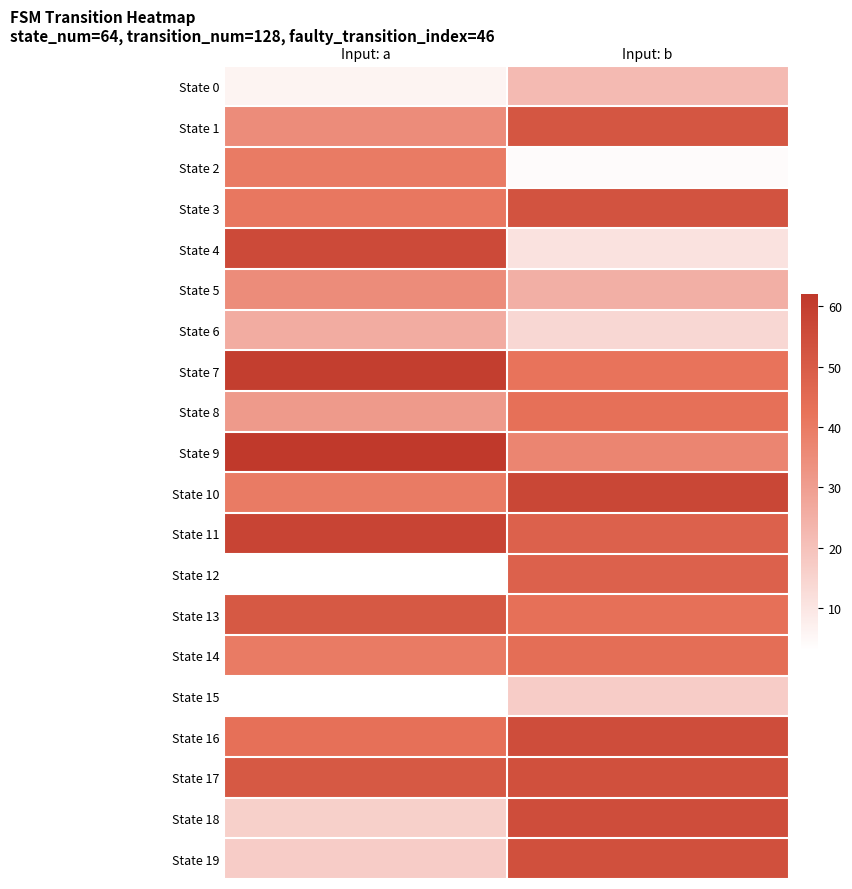

Reading left to right, list all the values displayed in this chart.

State 0: Input: a=6	Input: b=22
State 1: Input: a=35	Input: b=52
State 2: Input: a=40	Input: b=4
State 3: Input: a=41	Input: b=53
State 4: Input: a=56	Input: b=11
State 5: Input: a=35	Input: b=25
State 6: Input: a=26	Input: b=14
State 7: Input: a=60	Input: b=42
State 8: Input: a=31	Input: b=43
State 9: Input: a=62	Input: b=37
State 10: Input: a=40	Input: b=57
State 11: Input: a=58	Input: b=48
State 12: Input: a=3	Input: b=48
State 13: Input: a=51	Input: b=43
State 14: Input: a=40	Input: b=44
State 15: Input: a=3	Input: b=17
State 16: Input: a=43	Input: b=55
State 17: Input: a=51	Input: b=54
State 18: Input: a=16	Input: b=55
State 19: Input: a=17	Input: b=54